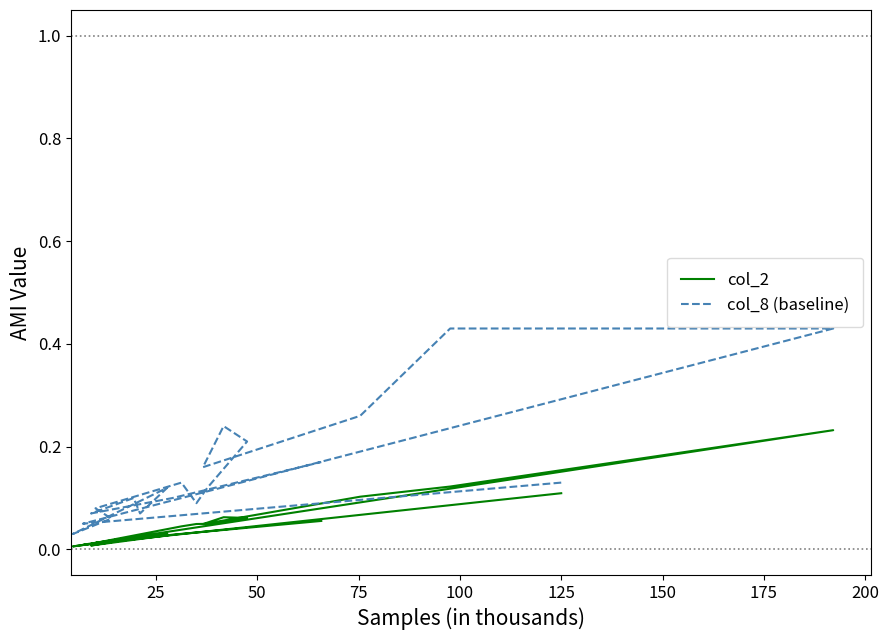

Does the chart have visible grid lines?

No